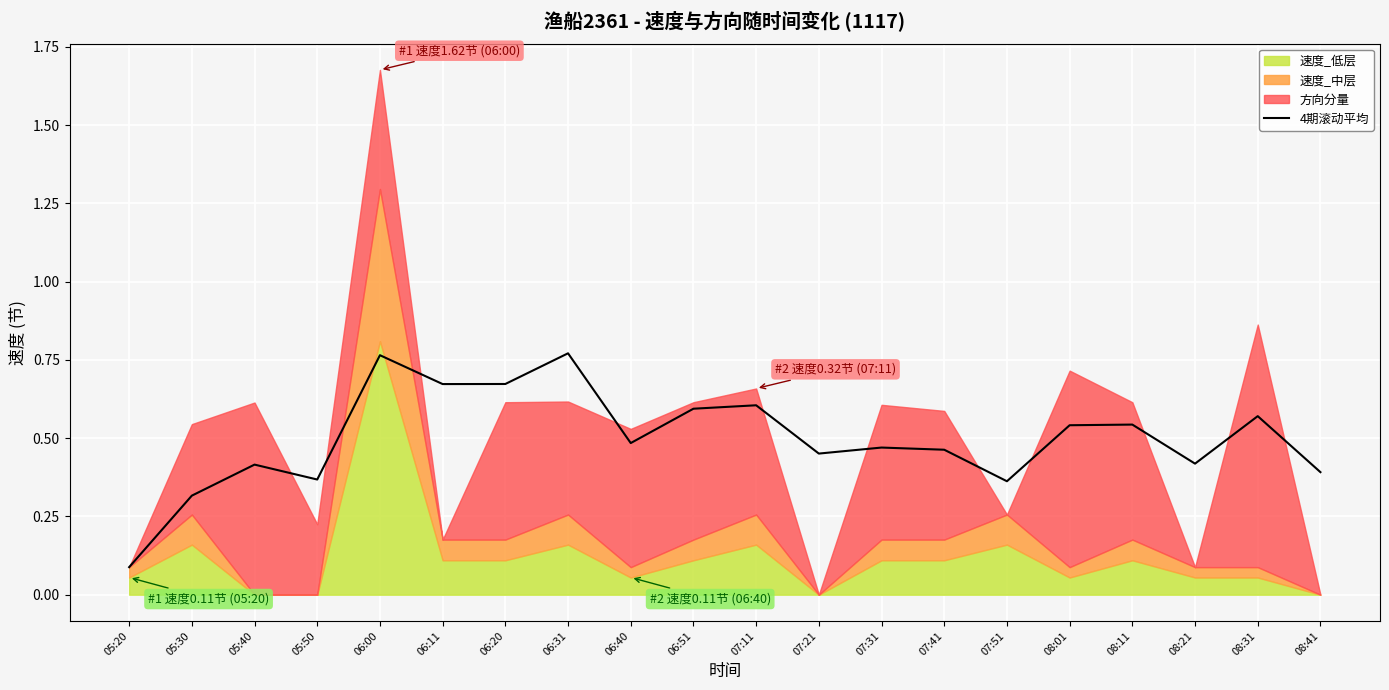

Reading left to right, what are all the values shown in this chart?

0.1	0.3	0.4	0.4	0.8	0.7	0.7	0.8	0.5	0.6	0.6	0.5	0.5	0.5	0.4	0.5	0.5	0.4	0.6	0.4